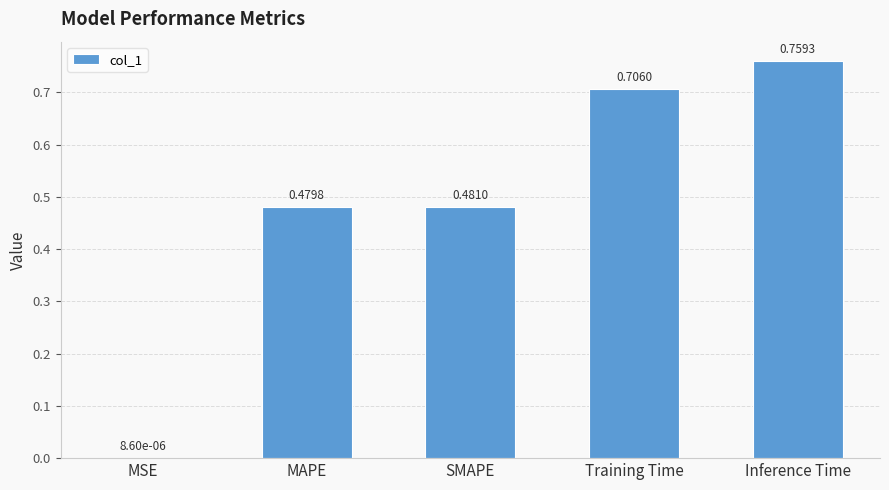

Where is the data nearest to the value 0?

MSE